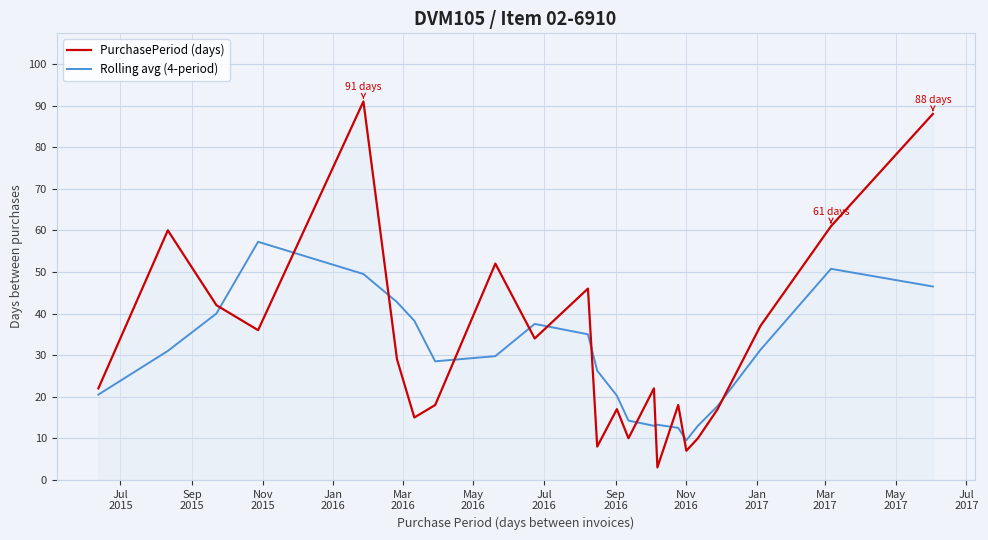

What are all the series names shown in the legend?

PurchasePeriod (days), Rolling avg (4-period)